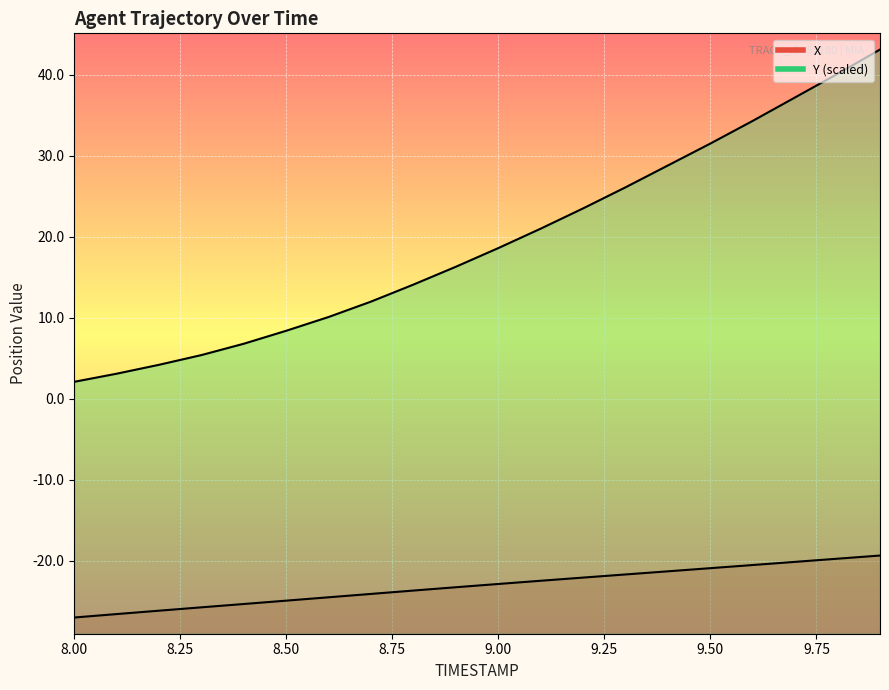

What is the average value of the Y series?

19.3